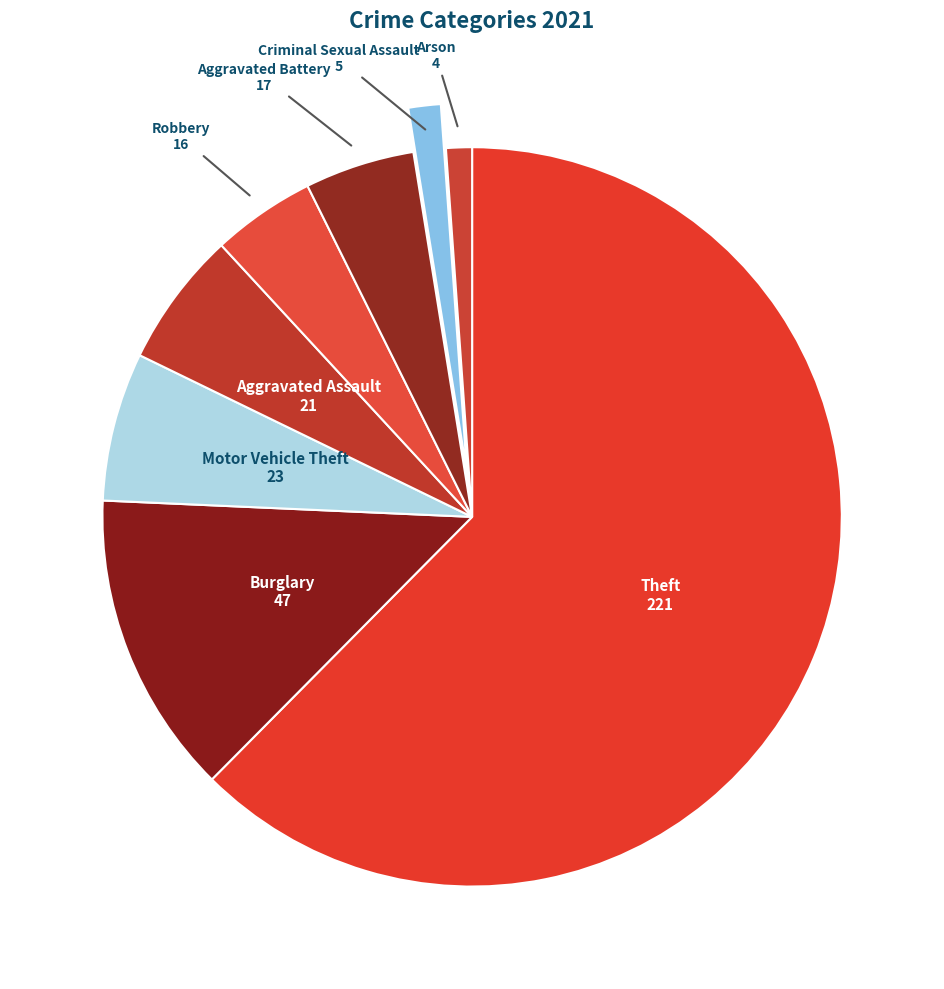

Which category has the biggest portion of the pie?

Theft